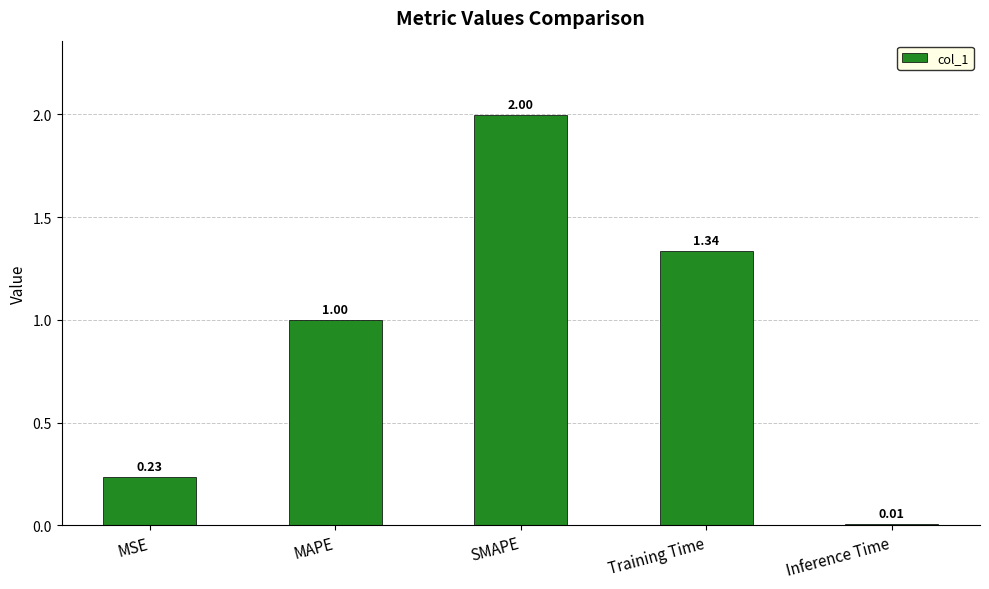

True or false: the data shows 2.9 at SMAPE.

False